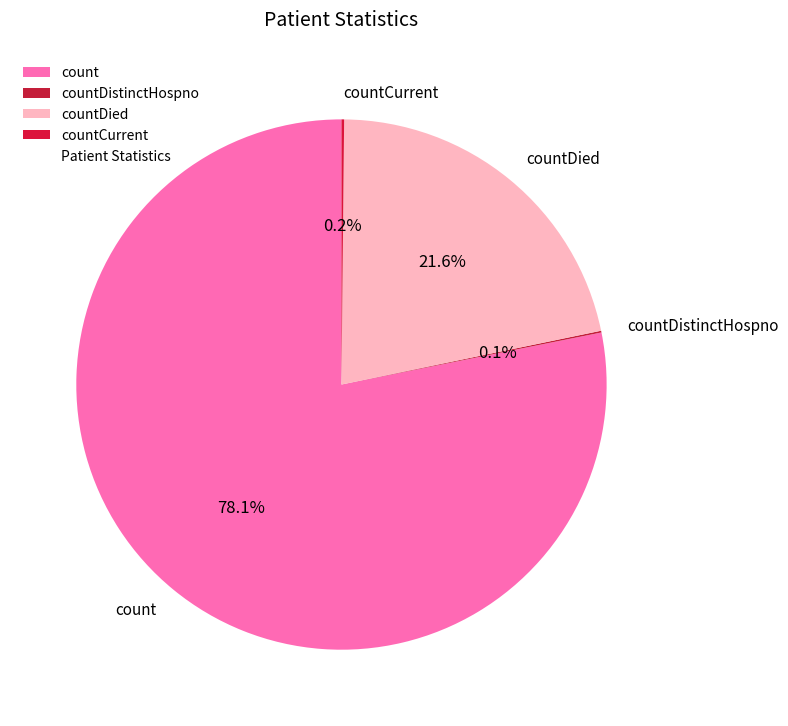

What portion of the pie excludes count?

21.9%